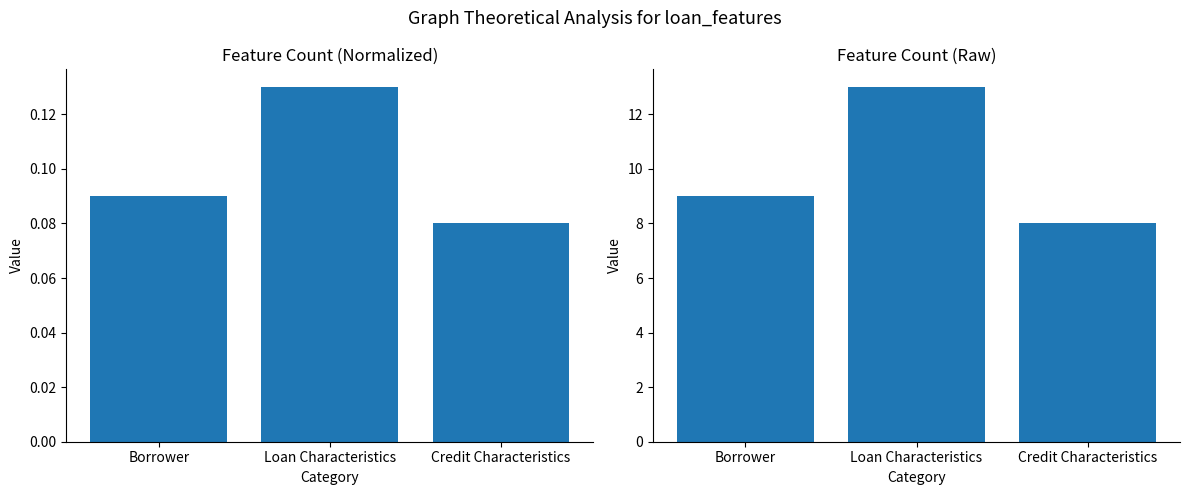

What are all the series names shown in the legend?

Feature Count (normalized), Feature Count